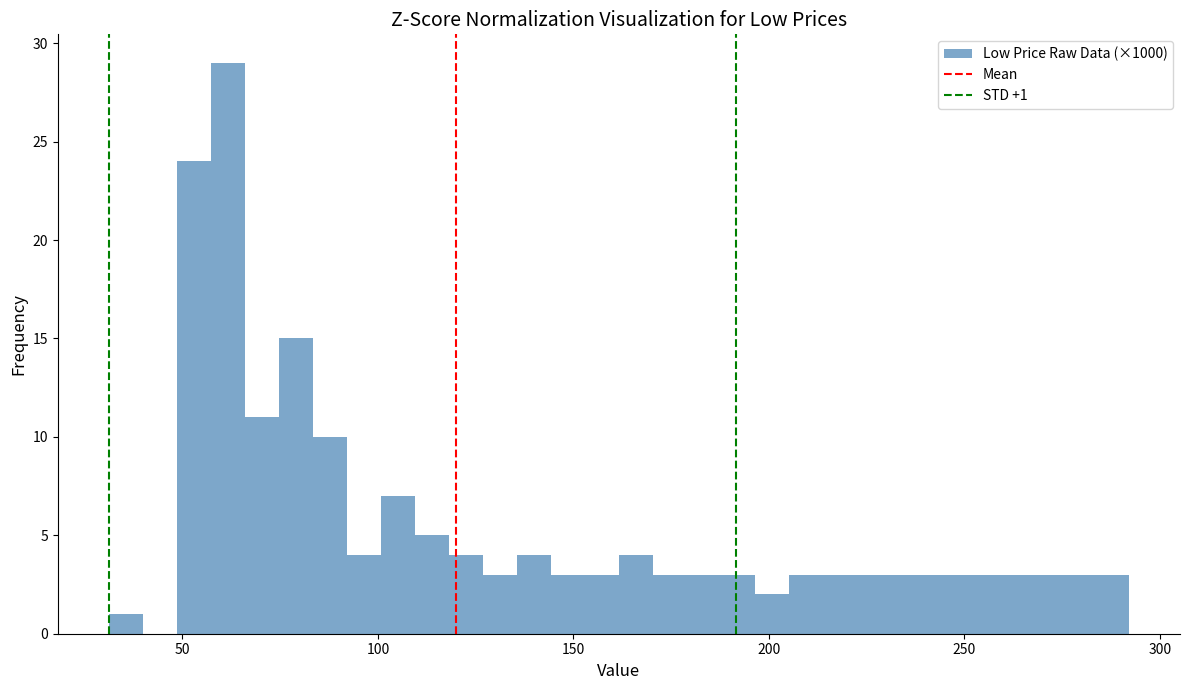

Around what value on the x-axis is the tallest bar? Give the approximate position of its centre, as read against the axis.

60